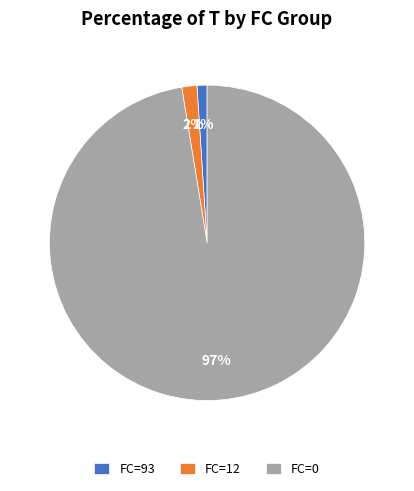

Which slice is the smallest?

FC=93